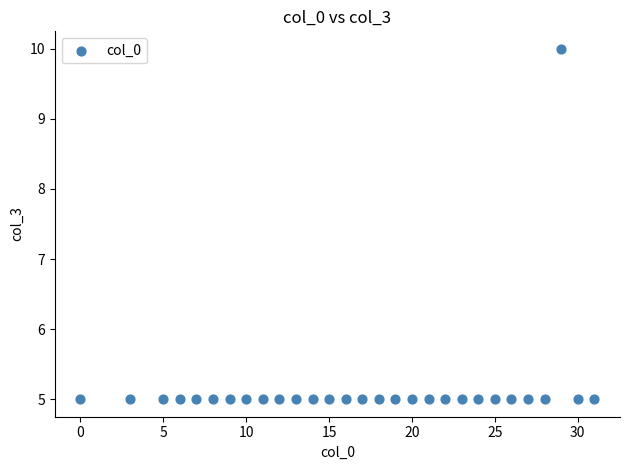

What is the range of X values (max minus min)?

31